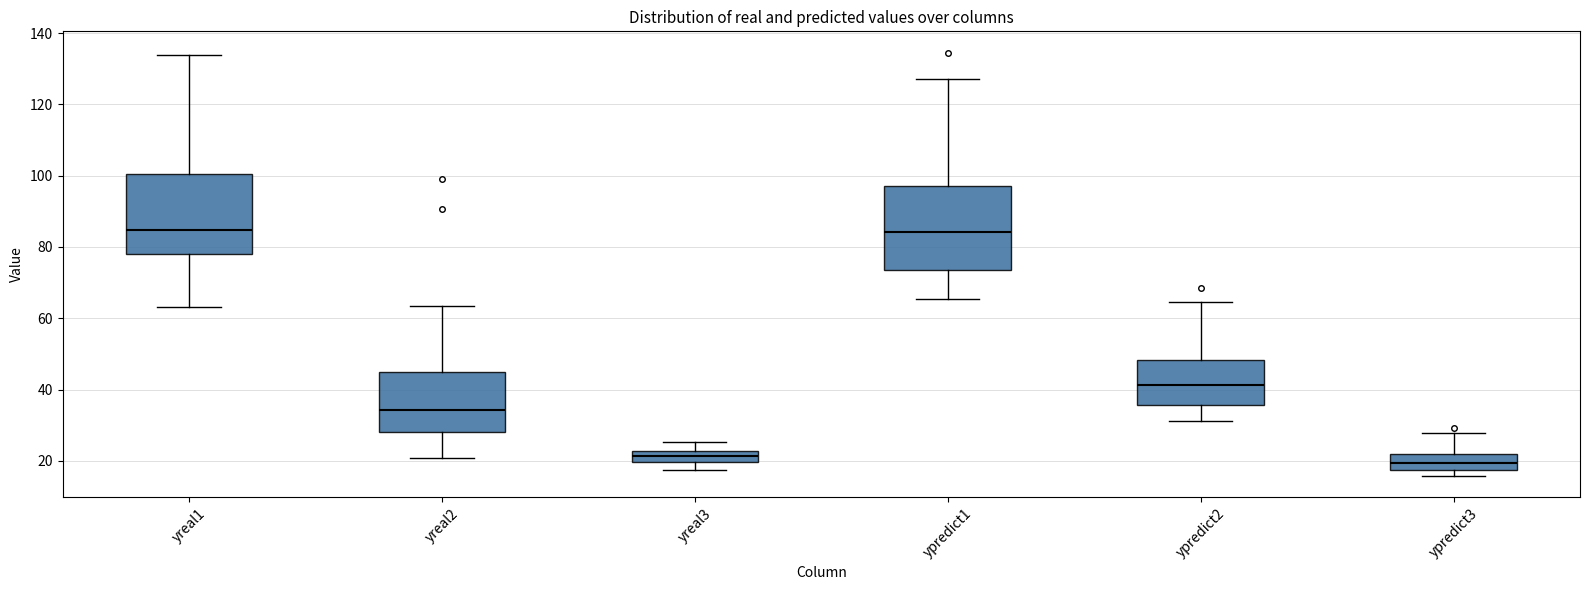

Where does the median line of the box for yreal2 sit on the y-axis? The values are not printed on the chart, so give them approximately, as read against the axis.

34